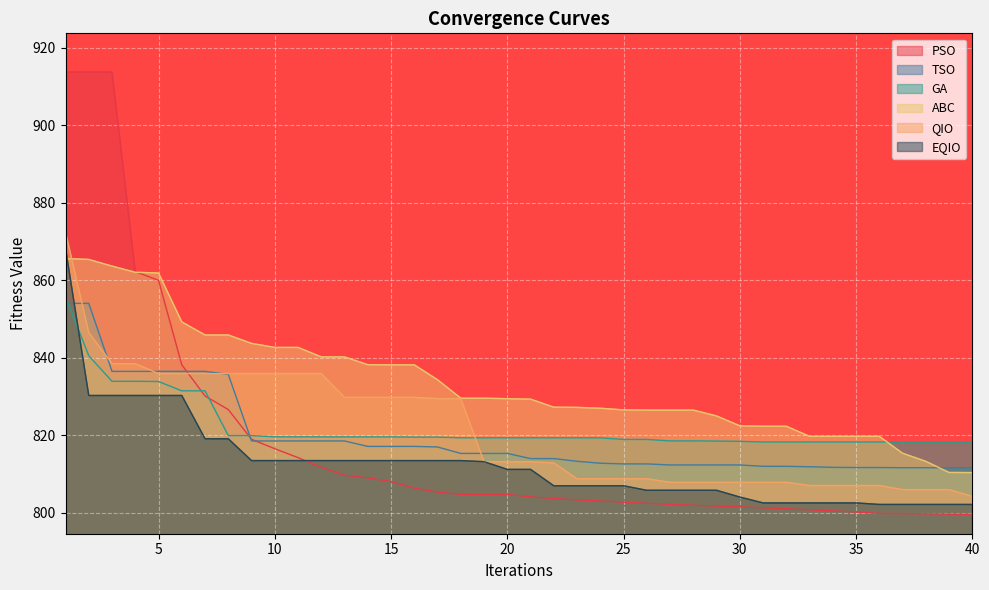

Reading left to right, extract all data points from this chart.

PSO: 1=913.7	2=913.7	3=913.7	4=862.2	5=860.0	6=838.2	7=830.1	8=826.6	9=818.9	10=816.5	11=814.2	12=811.7	13=809.6	14=809.0	15=808.0	16=806.3	17=805.3	18=804.7	19=804.7	20=804.7	21=804.1	22=803.6	23=803.3	24=803.0	25=802.7	26=802.4	27=802.1	28=801.9	29=801.7	30=801.5	31=801.2	32=801.0	33=800.7	34=800.4	35=800.2	36=799.8	37=799.7	38=799.7	39=799.6	40=799.5
TSO: 1=854.0	2=854.0	3=836.5	4=836.5	5=836.5	6=836.5	7=836.5	8=835.7	9=818.5	10=818.5	11=818.5	12=818.5	13=818.5	14=817.1	15=817.1	16=817.1	17=816.9	18=815.3	19=815.3	20=815.3	21=813.9	22=813.9	23=813.2	24=812.7	25=812.6	26=812.6	27=812.3	28=812.3	29=812.3	30=812.3	31=811.9	32=811.9	33=811.8	34=811.7	35=811.6	36=811.6	37=811.6	38=811.6	39=811.6	40=811.6
GA: 1=855.7	2=840.5	3=833.9	4=833.9	5=833.8	6=831.4	7=831.4	8=819.9	9=819.9	10=819.6	11=819.6	12=819.5	13=819.5	14=819.5	15=819.5	16=819.5	17=819.5	18=819.3	19=819.3	20=819.3	21=819.3	22=819.3	23=819.3	24=819.3	25=818.9	26=818.9	27=818.5	28=818.5	29=818.5	30=818.4	31=818.2	32=818.2	33=818.2	34=818.2	35=818.2	36=818.2	37=818.2	38=818.2	39=818.2	40=818.2
ABC: 1=865.6	2=865.4	3=863.6	4=862.0	5=861.8	6=849.2	7=845.8	8=845.8	9=843.7	10=842.6	11=842.6	12=840.2	13=840.2	14=838.2	15=838.1	16=838.1	17=834.3	18=829.5	19=829.5	20=829.4	21=829.3	22=827.2	23=827.2	24=826.9	25=826.5	26=826.5	27=826.5	28=826.5	29=824.9	30=822.4	31=822.3	32=822.3	33=819.7	34=819.7	35=819.7	36=819.7	37=815.3	38=813.2	39=810.4	40=810.3
QIO: 1=872.4	2=846.5	3=838.4	4=838.4	5=835.9	6=835.9	7=835.9	8=835.9	9=835.9	10=835.9	11=835.9	12=835.9	13=829.7	14=829.7	15=829.7	16=829.7	17=829.4	18=829.4	19=813.1	20=813.1	21=813.1	22=812.8	23=808.7	24=808.7	25=808.7	26=808.7	27=807.8	28=807.8	29=807.8	30=807.8	31=807.8	32=807.8	33=807.0	34=807.0	35=807.0	36=807.0	37=805.9	38=805.9	39=805.9	40=804.2
EQIO: 1=868.2	2=830.2	3=830.2	4=830.2	5=830.2	6=830.2	7=819.1	8=819.1	9=813.4	10=813.4	11=813.4	12=813.4	13=813.4	14=813.4	15=813.4	16=813.4	17=813.4	18=813.4	19=813.1	20=811.2	21=811.2	22=806.9	23=806.9	24=806.9	25=806.9	26=805.8	27=805.8	28=805.8	29=805.8	30=804.0	31=802.5	32=802.5	33=802.5	34=802.5	35=802.5	36=802.1	37=802.1	38=802.1	39=802.1	40=802.1